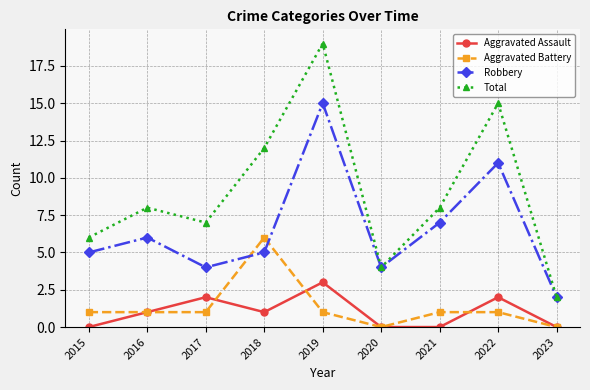

True or false: Aggravated Assault and Robbery cross at least once.

False